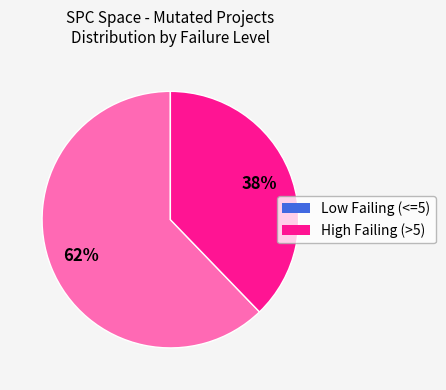

Does any single category account for the majority?

Yes